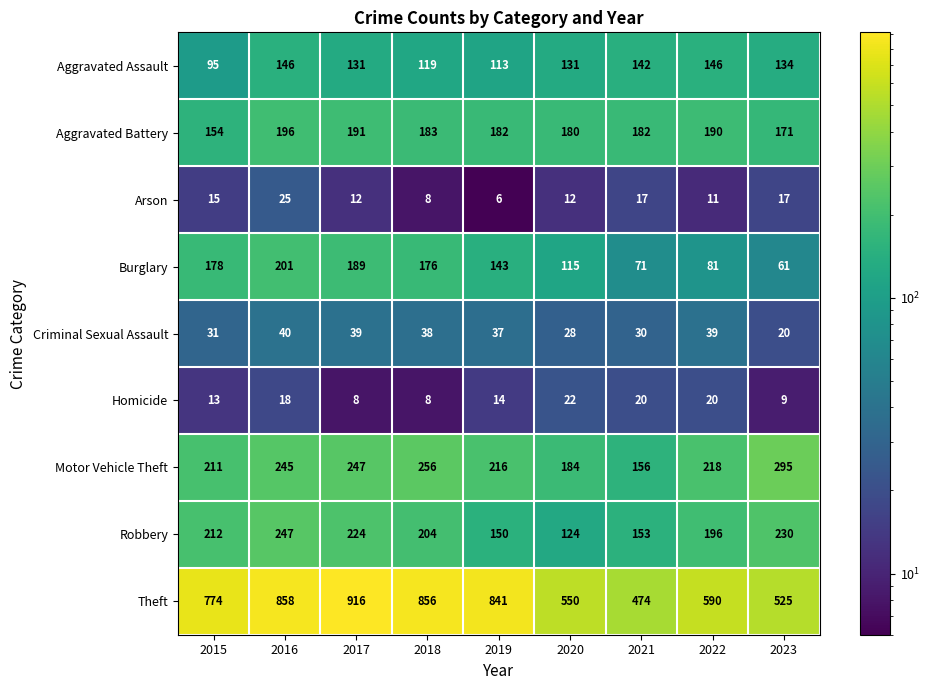

What is the highest value of the Aggravated Battery series?

196